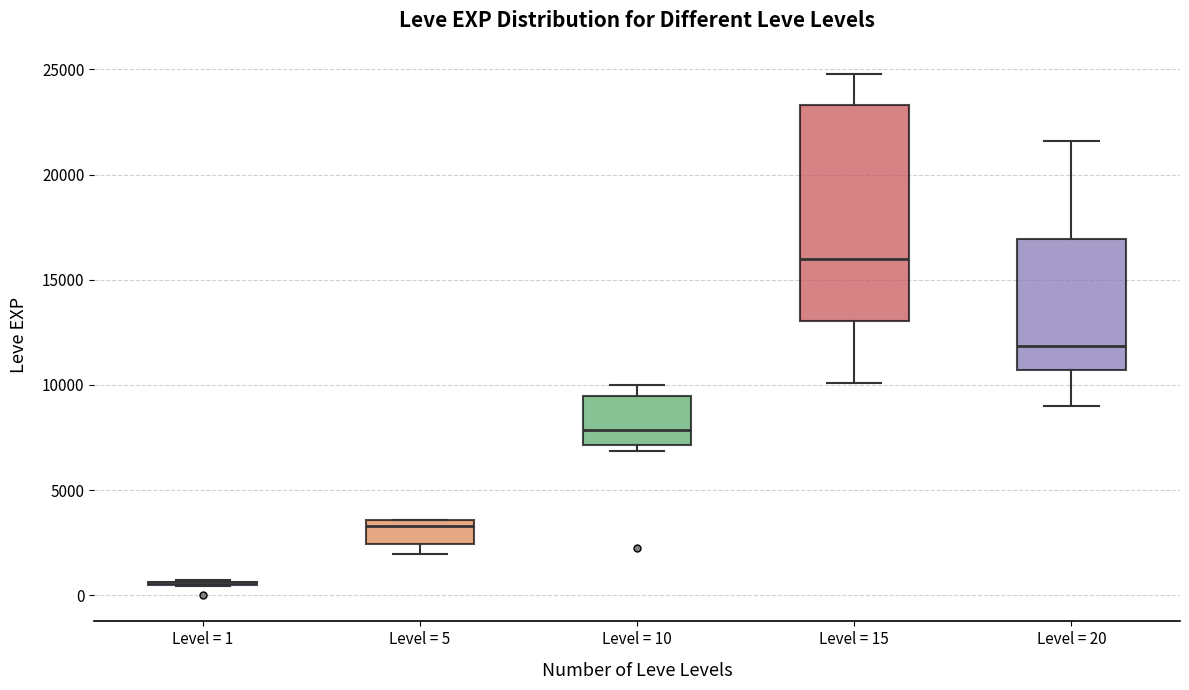

Comparing the boxes themselves (not the whiskers), which one is the tallest?

Level = 15